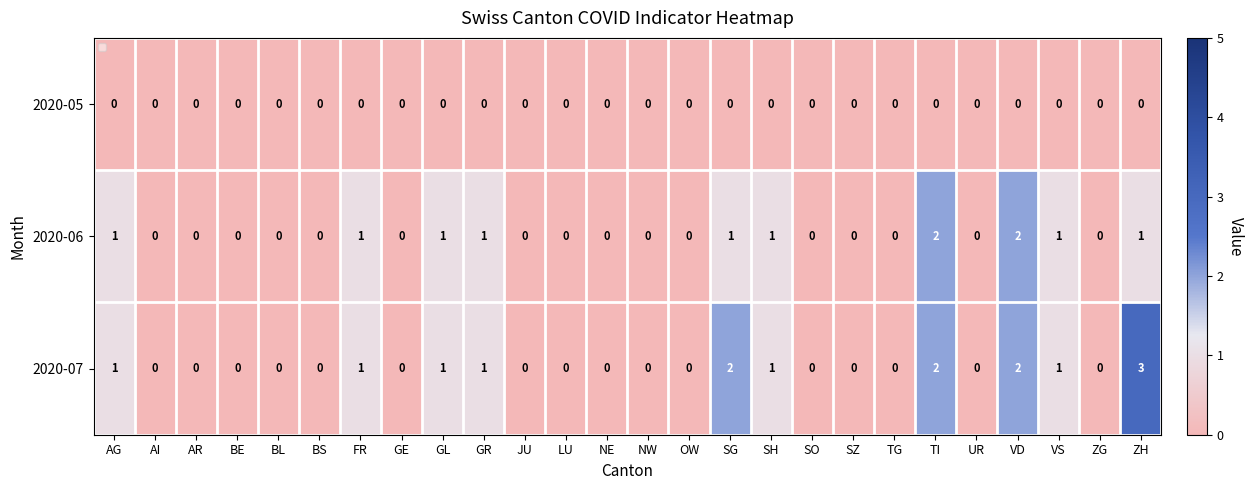

At how many categories does at least one series exceed 2?

1